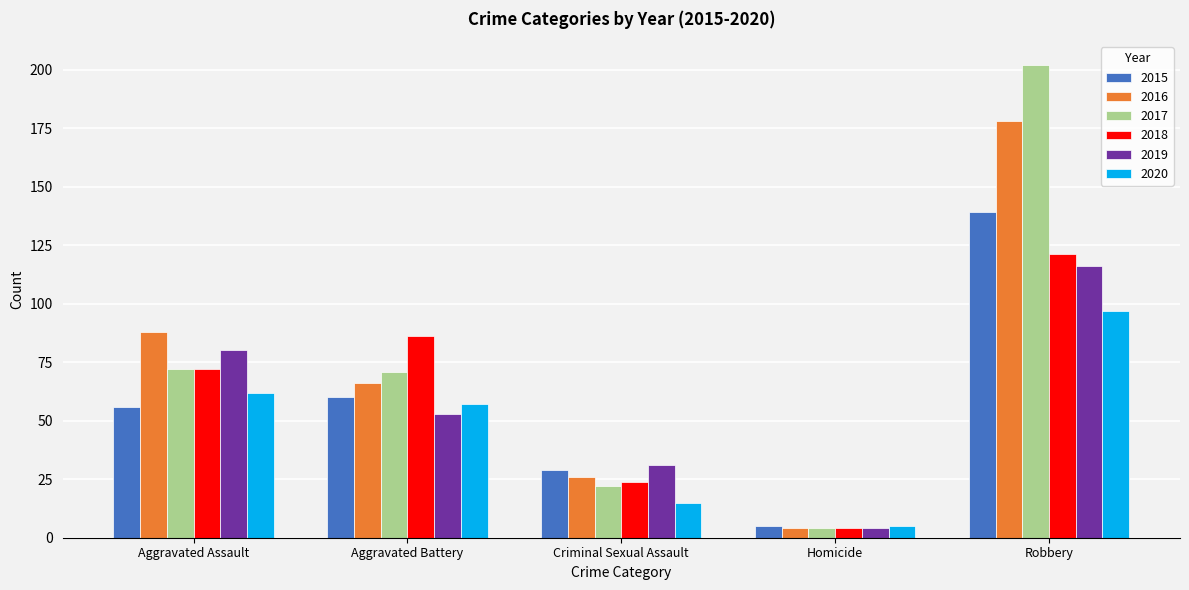

What is the label of the 4th bar from the right?

Aggravated Battery